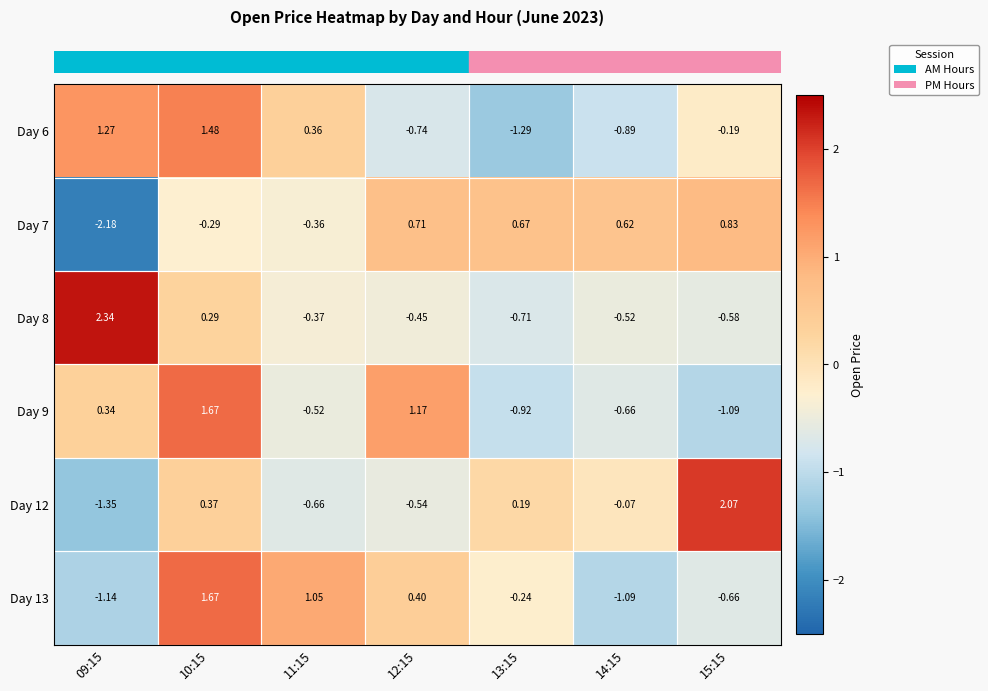

Is the value of Day 9 at 10:15 greater than the value of Day 8 at 09:15?

No